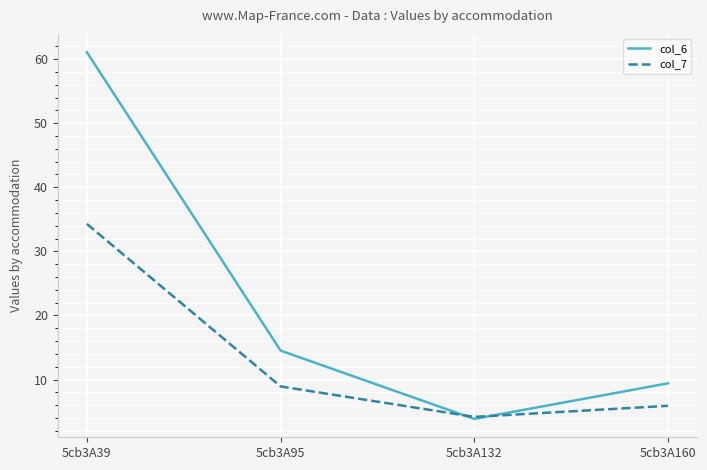

True or false: col_7 has a value of 2.8 at 5cb3A160.

False